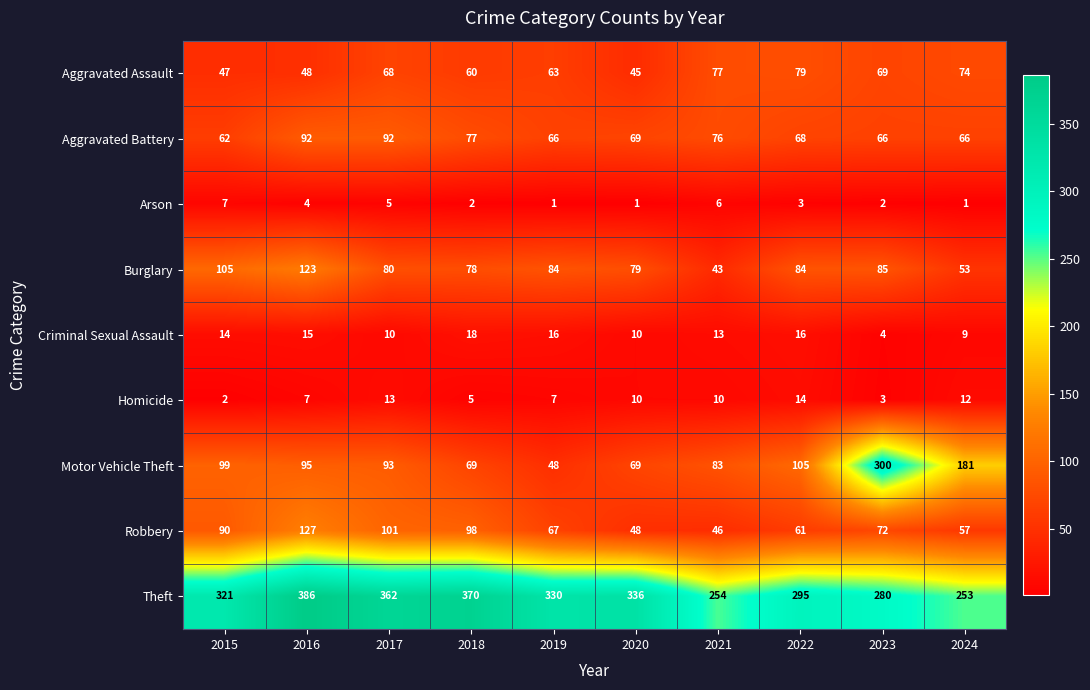

The value of Criminal Sexual Assault at 2021 is 6. True or false?

False